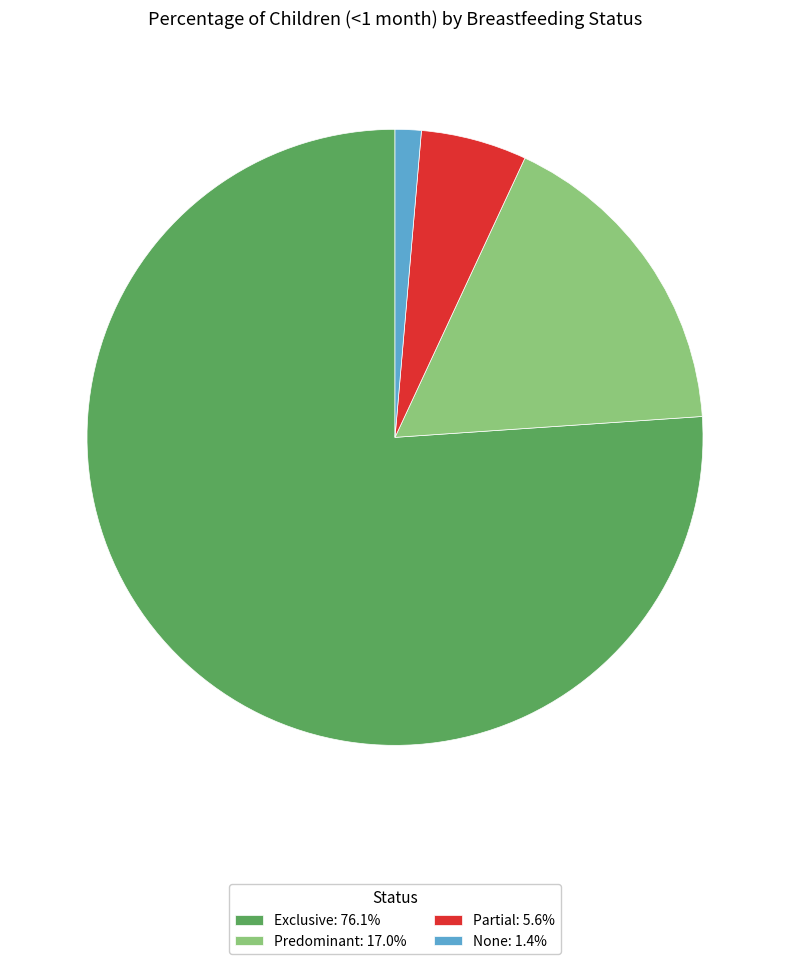

Do Partial and Predominant together represent more than half of the pie?

No